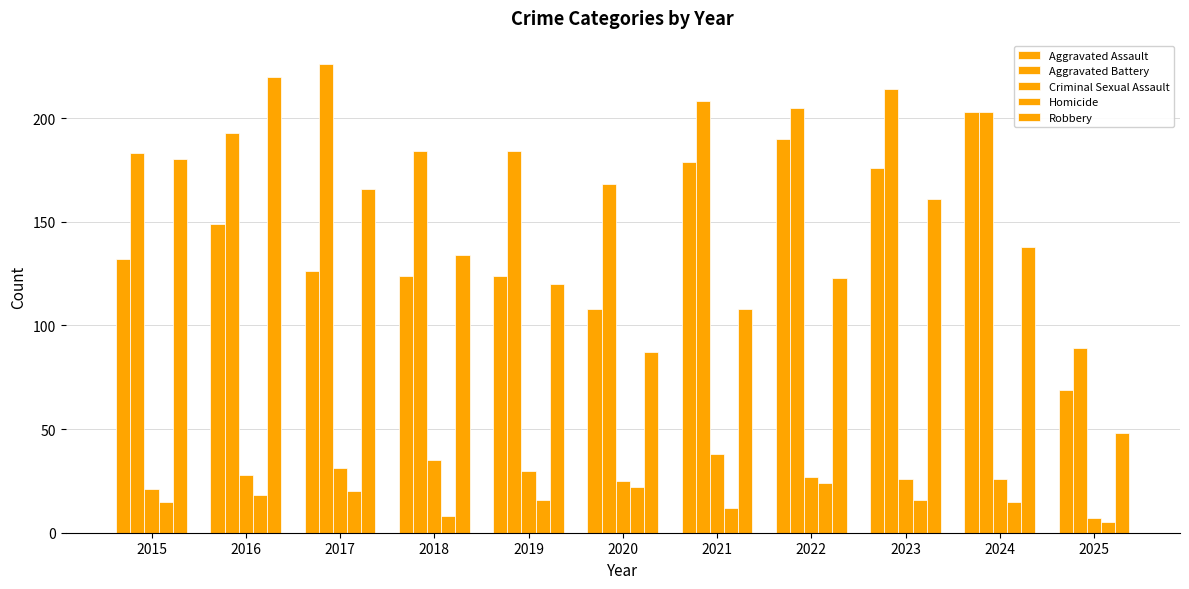

Which series has the largest range (max minus min)?

Robbery